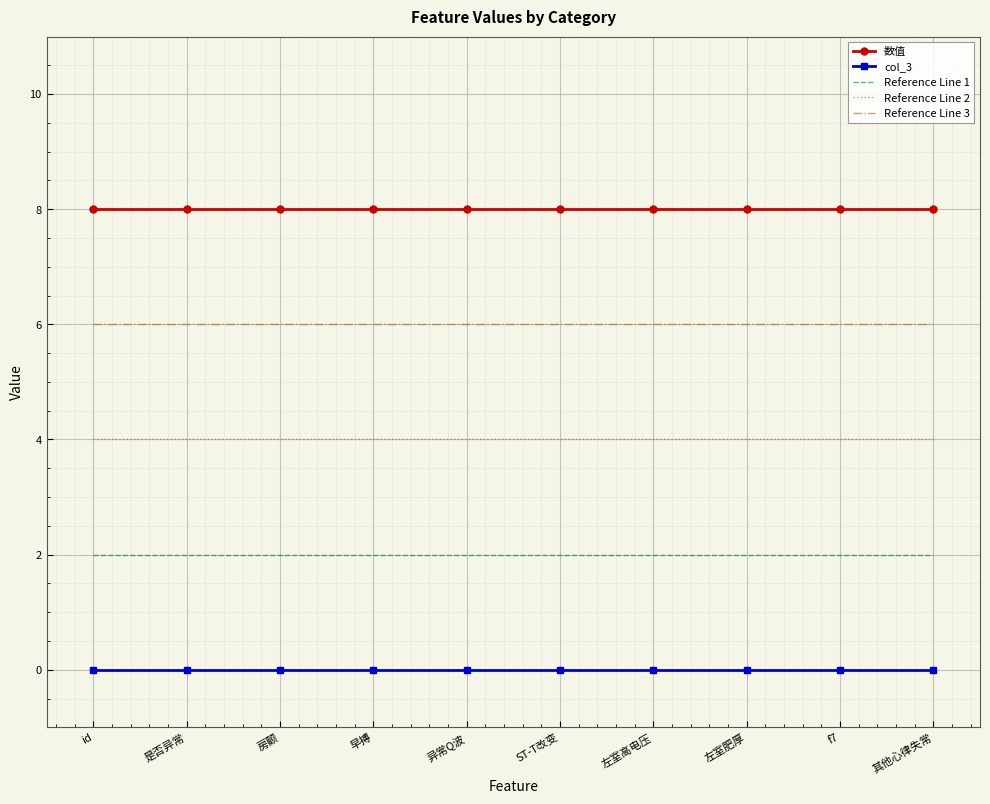

What is the sum of the Reference Line 1 values at ST-T改变 and 异常Q波?

4